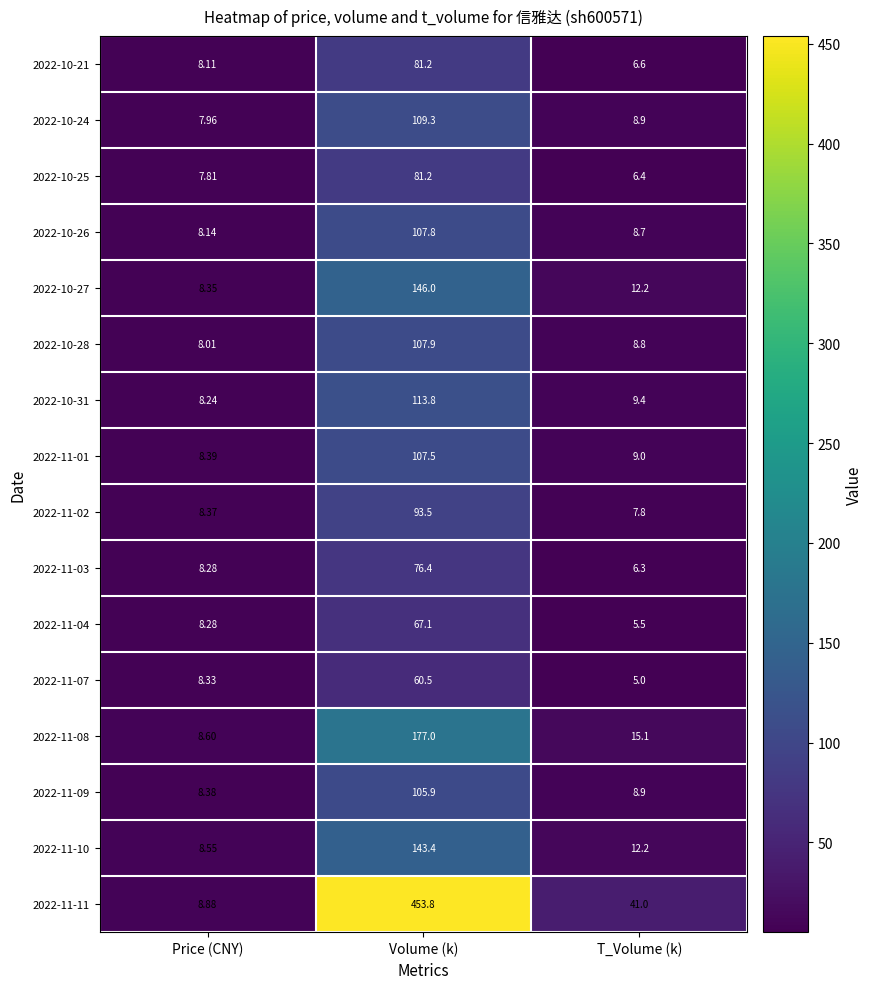

Which series has the largest range (max minus min)?

2022-11-11